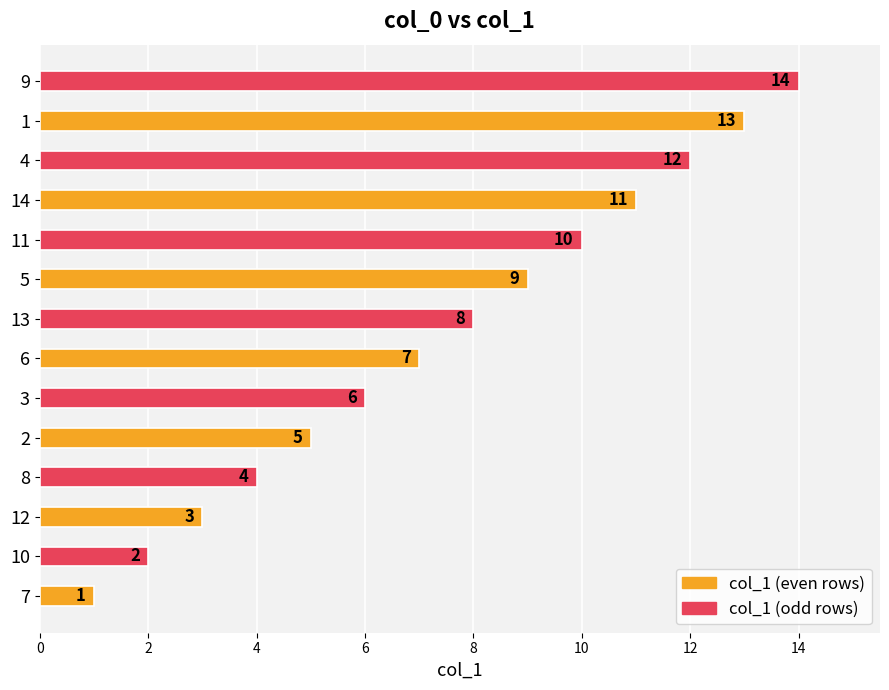

What is the maximum value shown in the chart?

14